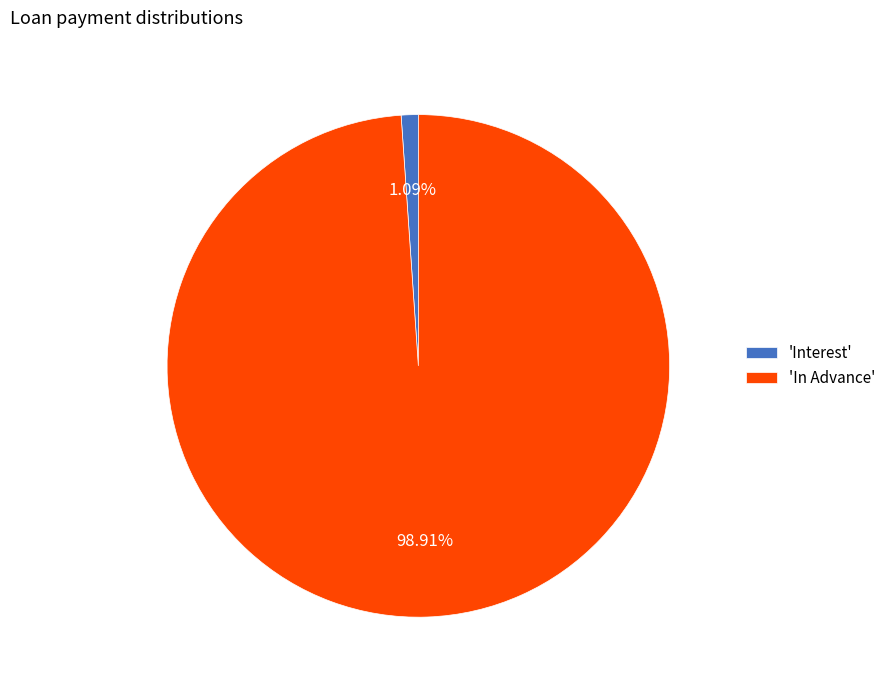

To the nearest percent, what is the average slice percentage?

50%